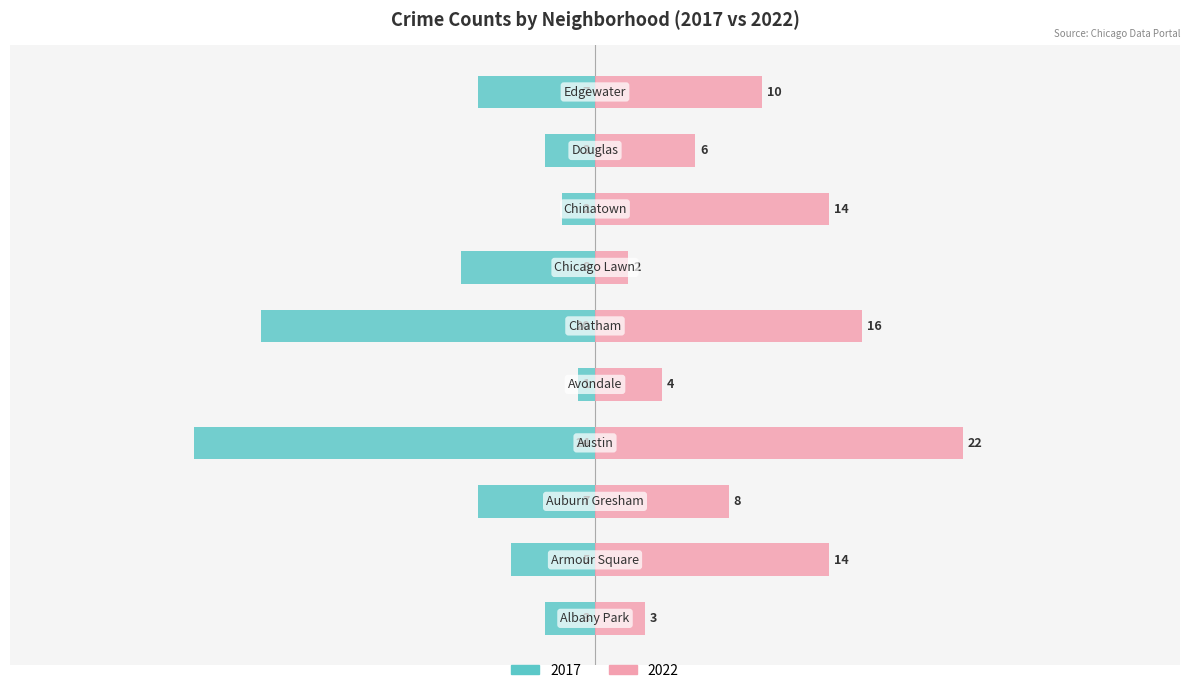

List the series in order of their overall mean, highest first.

2022, 2017